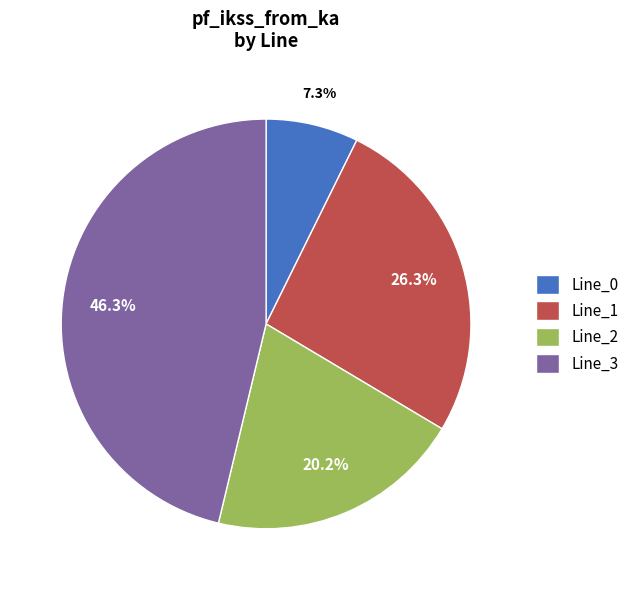

True or false: Line_2 accounts for 29% of the total.

False